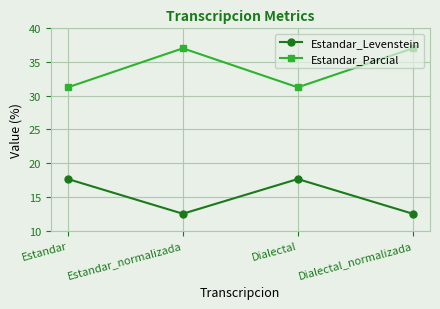

At Estandar, list the series in order from largest to smallest.

Estandar_Parcial, Estandar_Levenstein